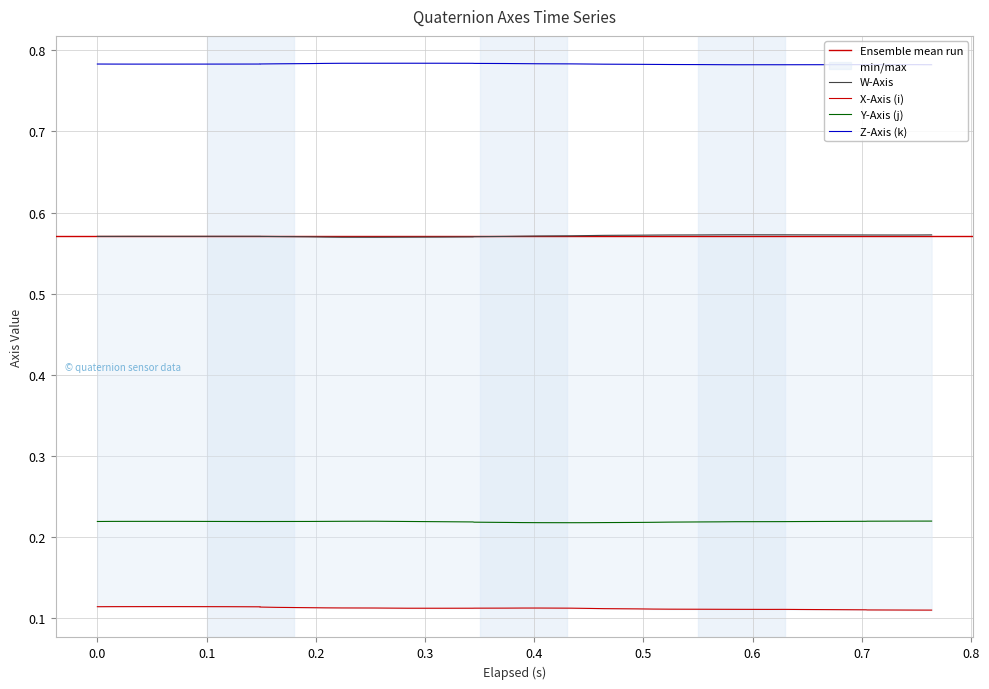

What is the maximum value for X-Axis (i)?

0.1